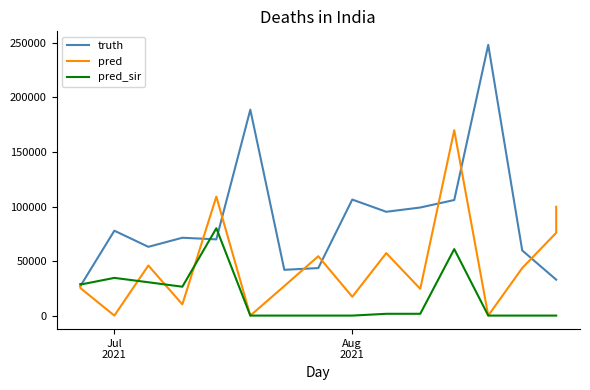

At which label does pred first exceed 28423?

Jul
2021